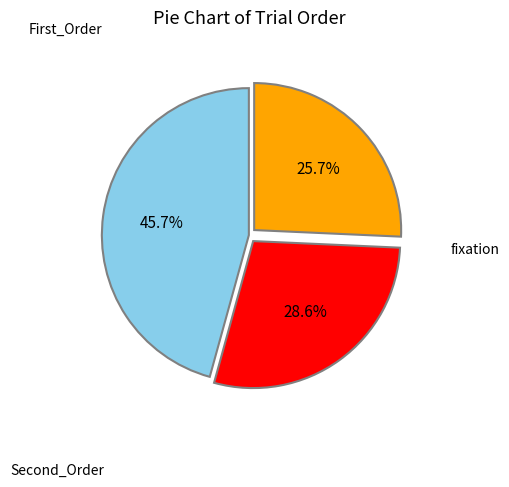

Does any single category account for the majority?

No